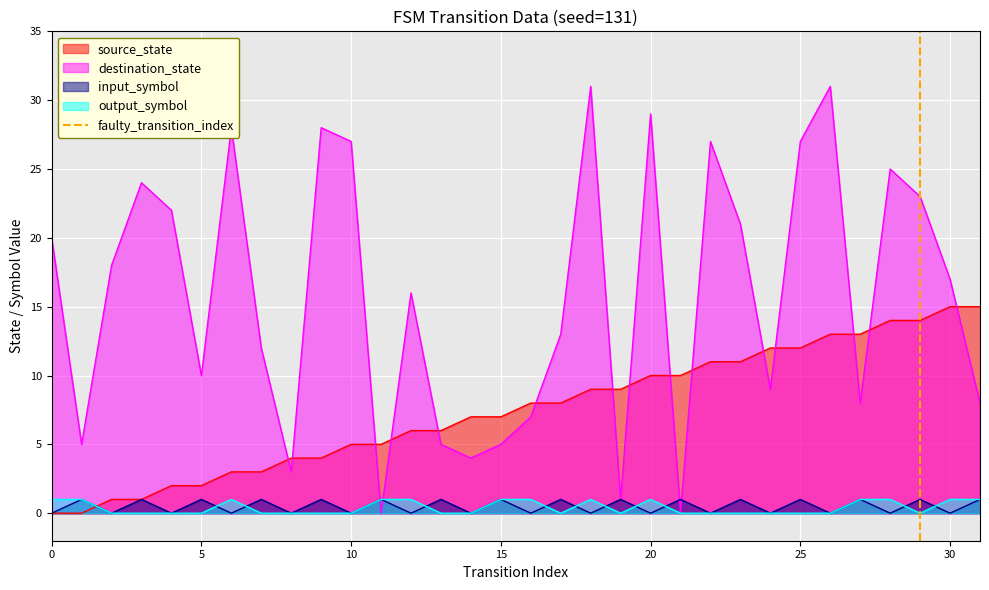

After their last crossing, which series has the higher values: destination_state or source_state?

source_state